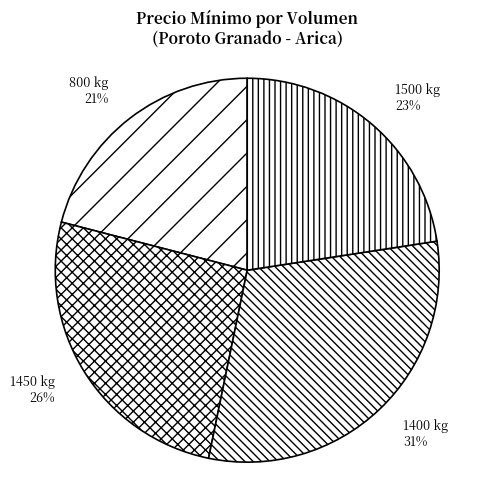

Combined, do 1450 kg and 1400 kg account for over 50%?

Yes